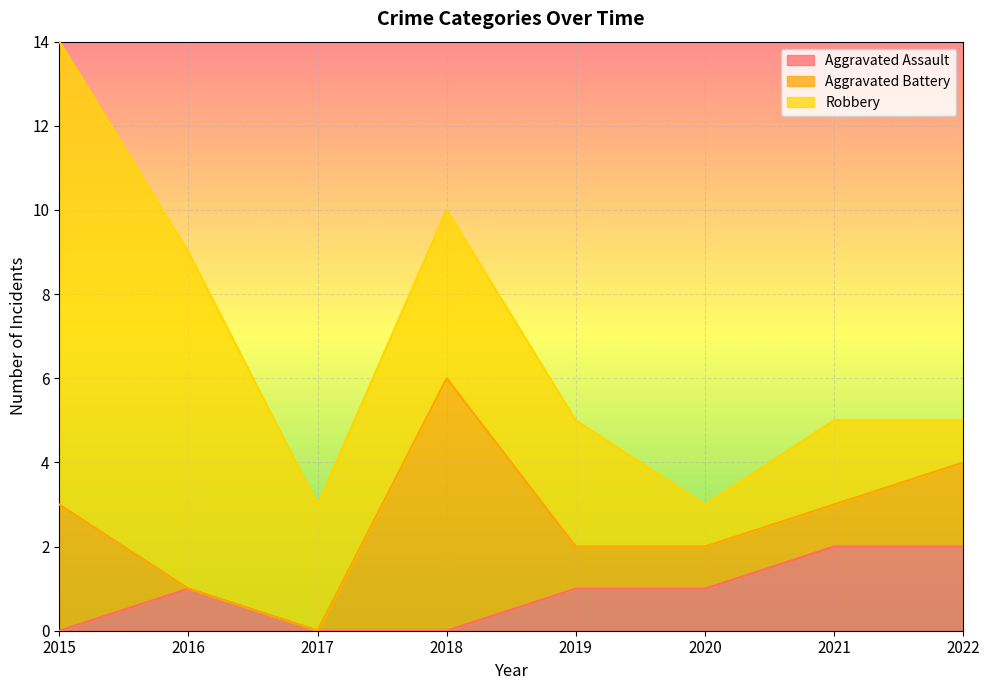

Count the number of data series in this chart.

3